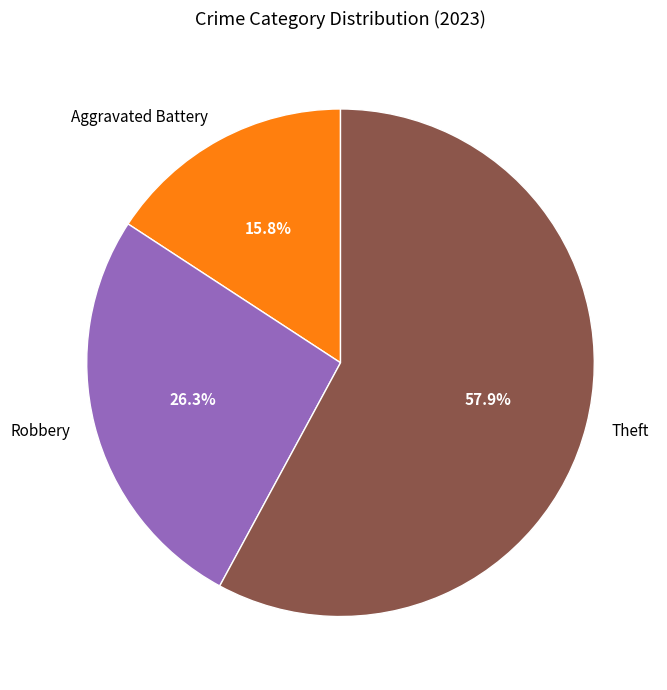

Between Aggravated Battery and Theft, which is larger?

Theft